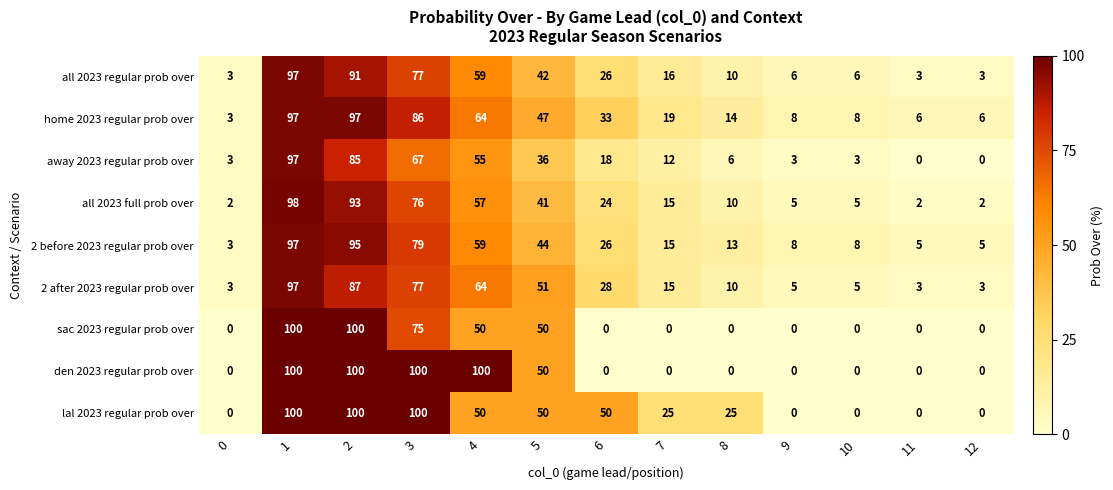

What is the spread (max minus min) of values at 7?

25